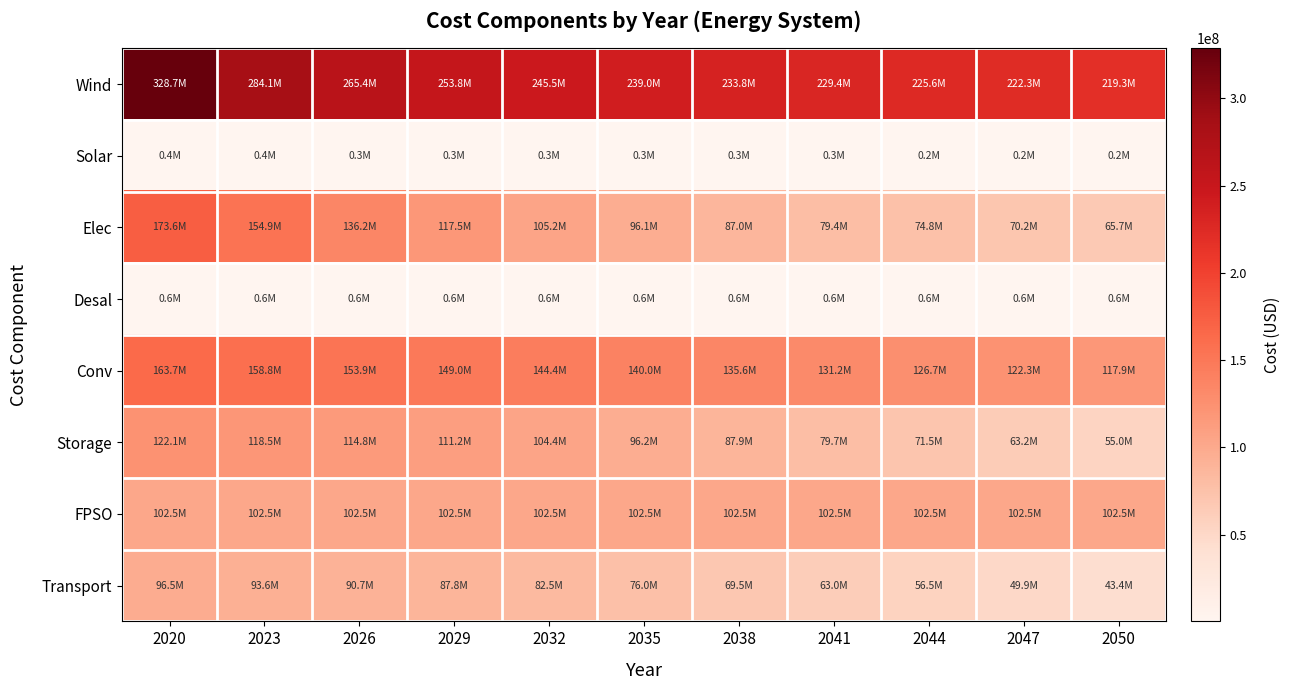

Which series has the widest spread of values?

Wind